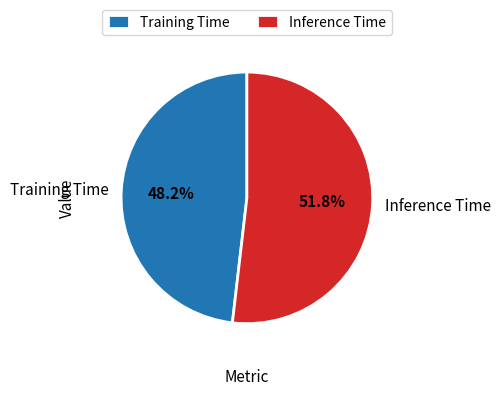

Between Training Time and Inference Time, which is larger?

Inference Time